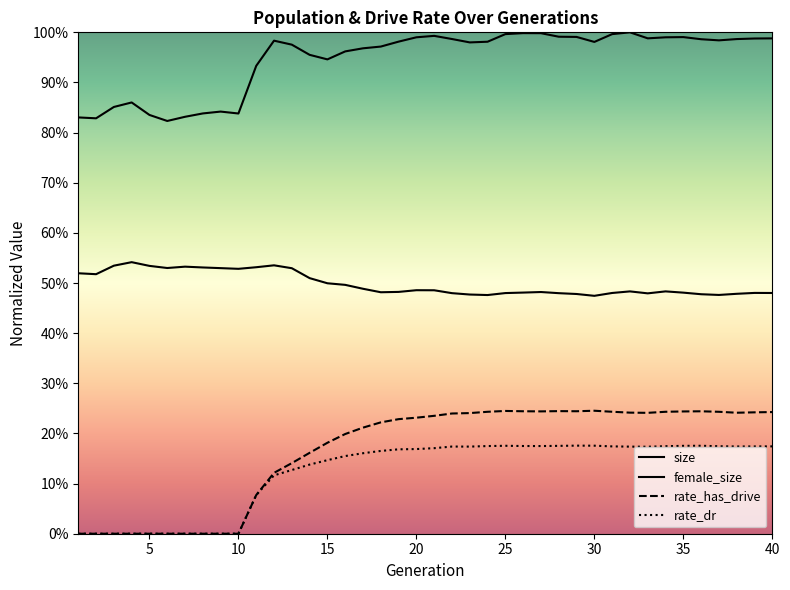

Is this an area chart (filled region under the line)?

No